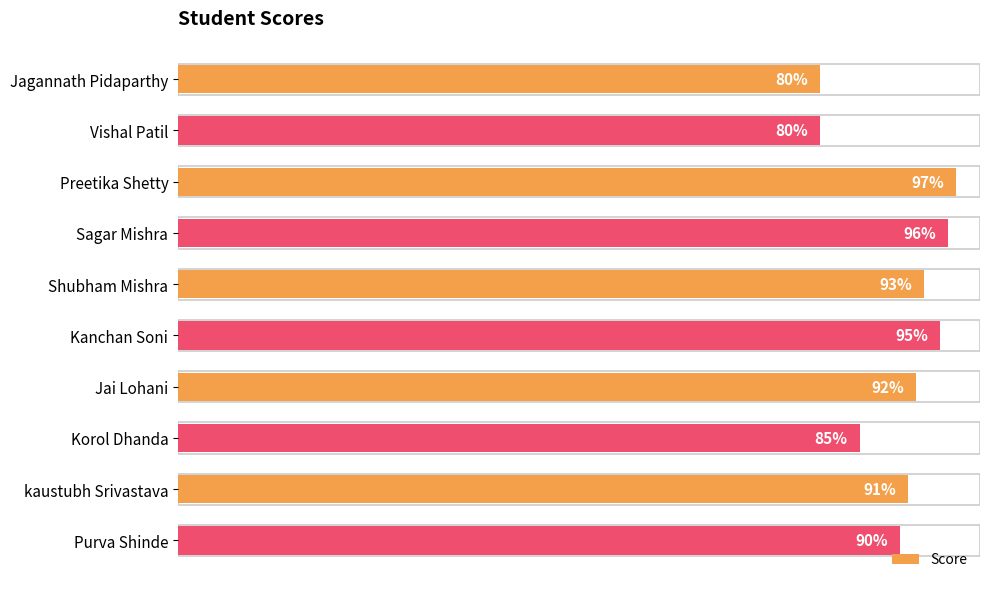

Which has a higher value, Vishal Patil or Purva Shinde?

Purva Shinde